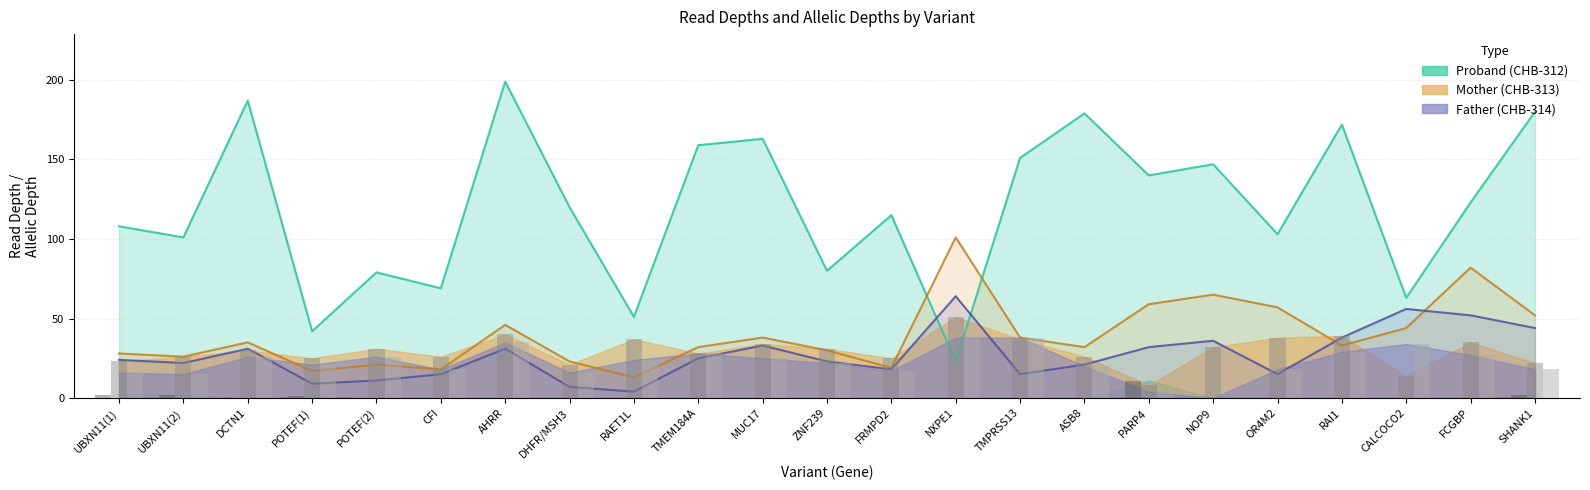

What is the sum of the Father AD values at MUC17 and FRMPD2?

42